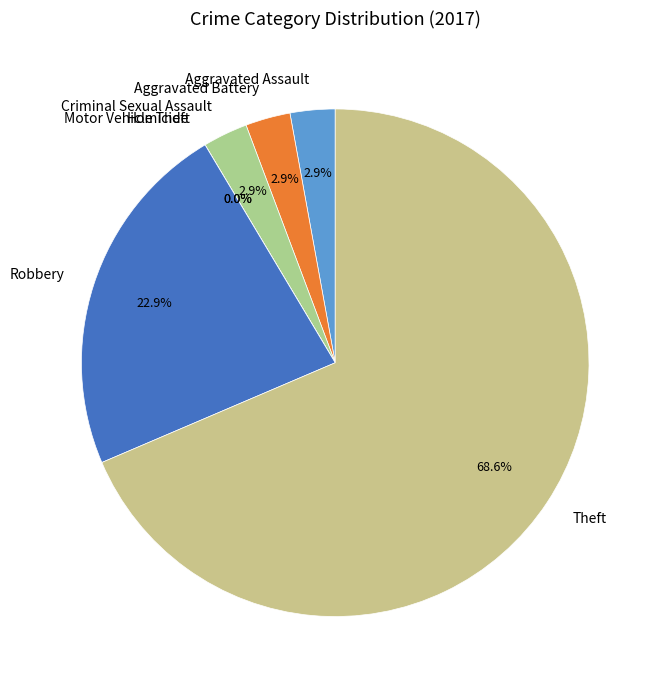

Which category accounts for the majority?

Theft